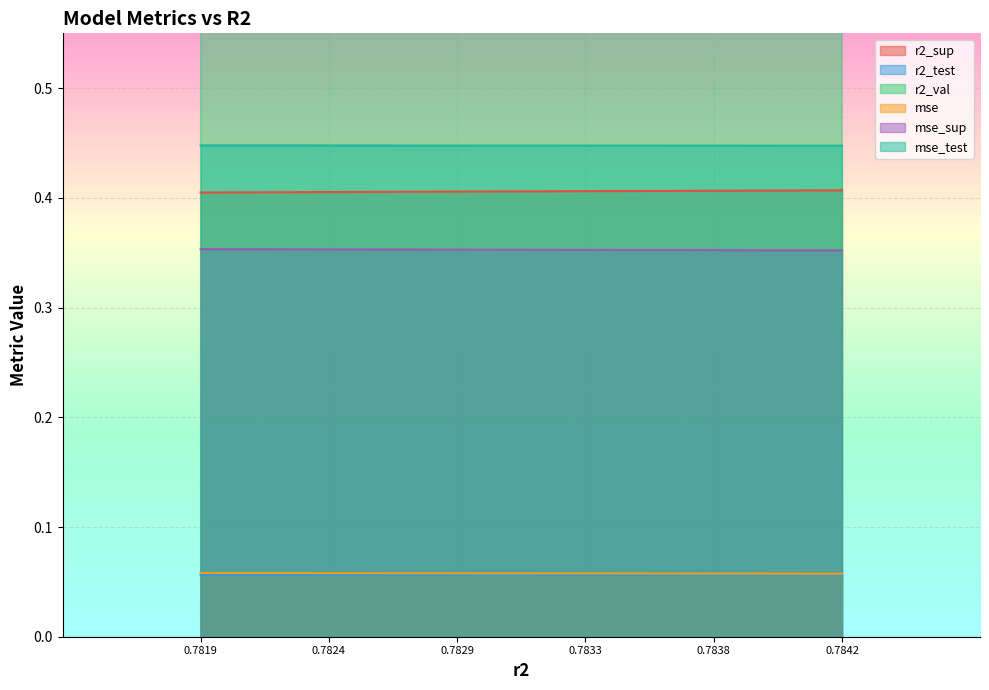

How many series are shown in this chart?

6